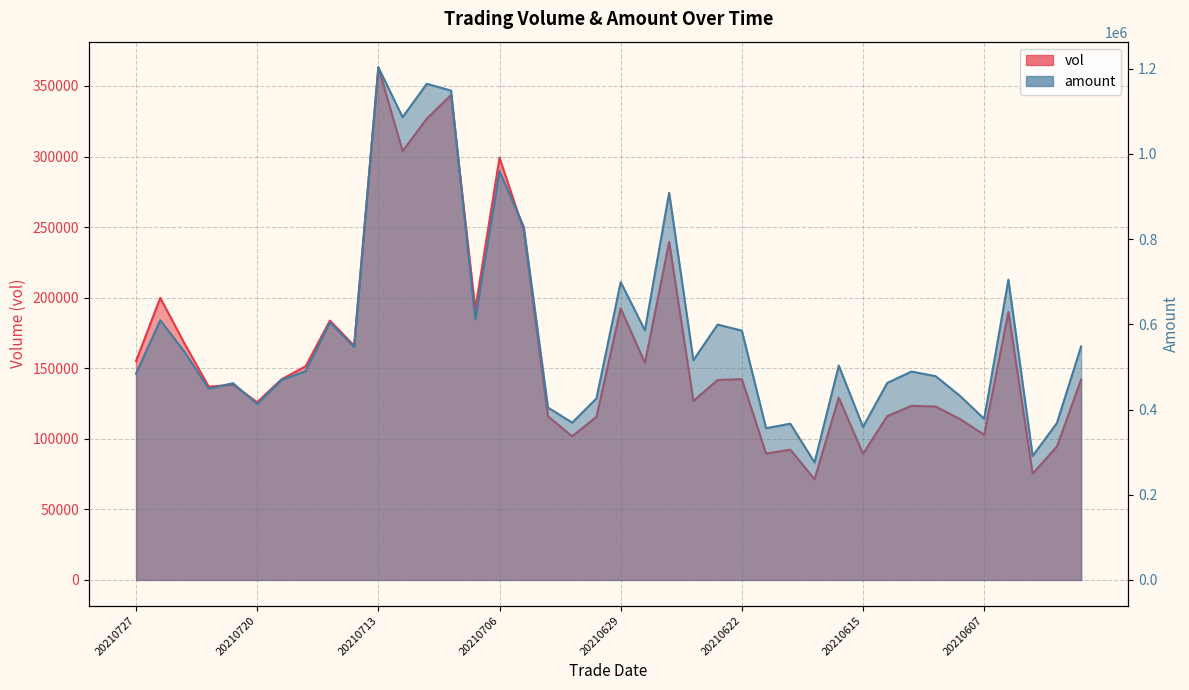

What is the greatest value displayed?

1203185.1